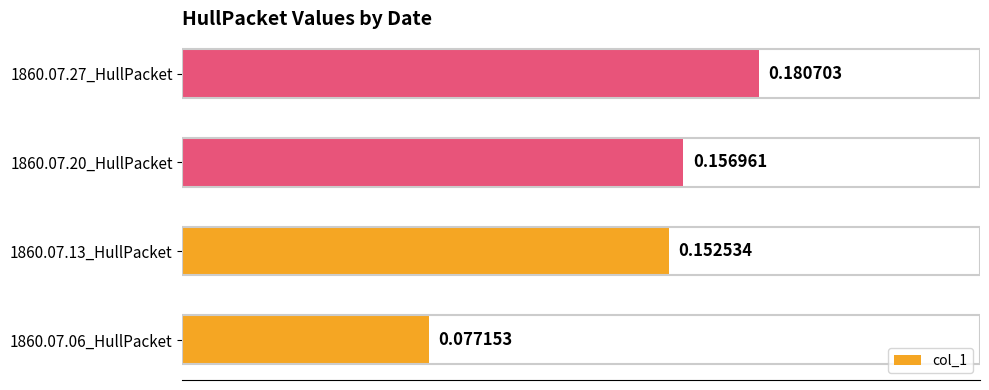

Between 1860.07.06_HullPacket and 1860.07.20_HullPacket, which is larger?

1860.07.20_HullPacket